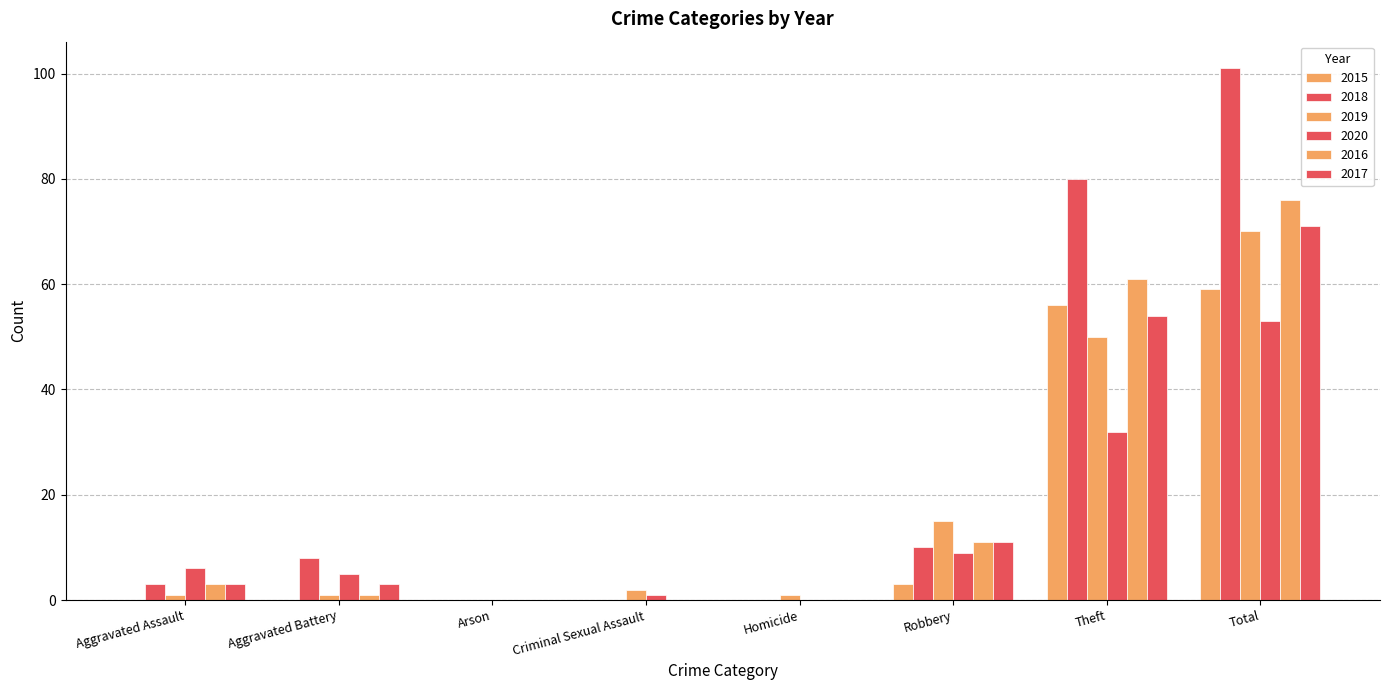

Which series has the widest spread of values?

2018